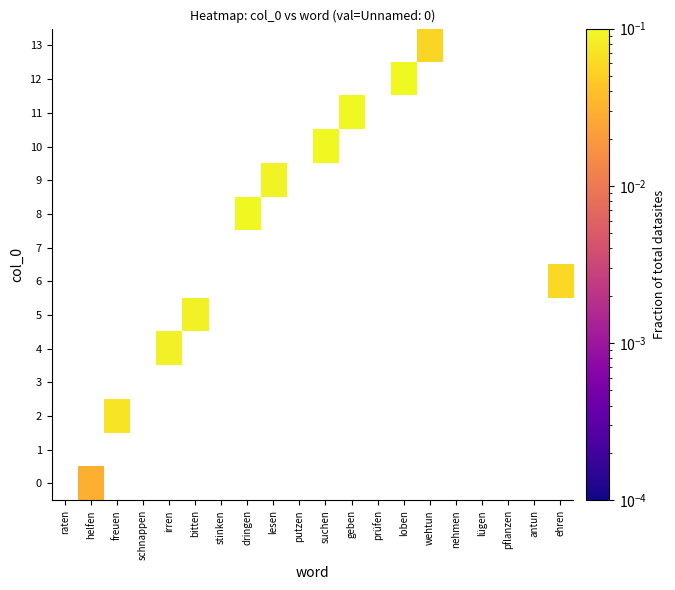

How many data points does each series have?

20